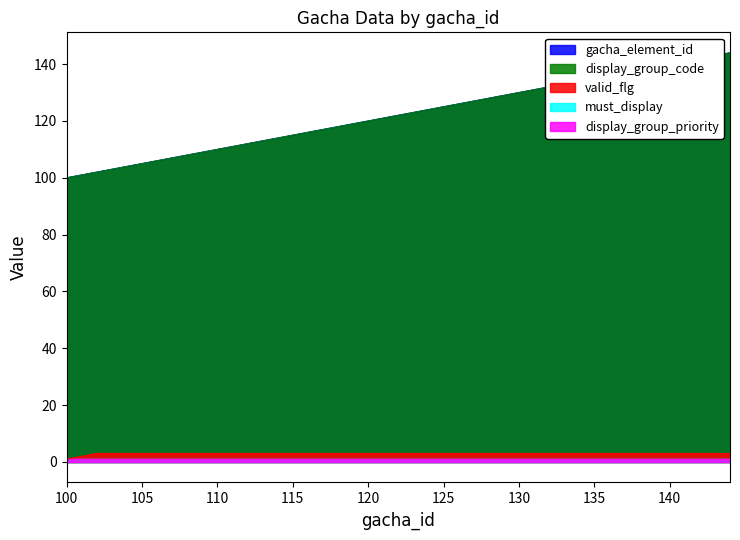

What is the lowest value of the gacha_element_id series?

100